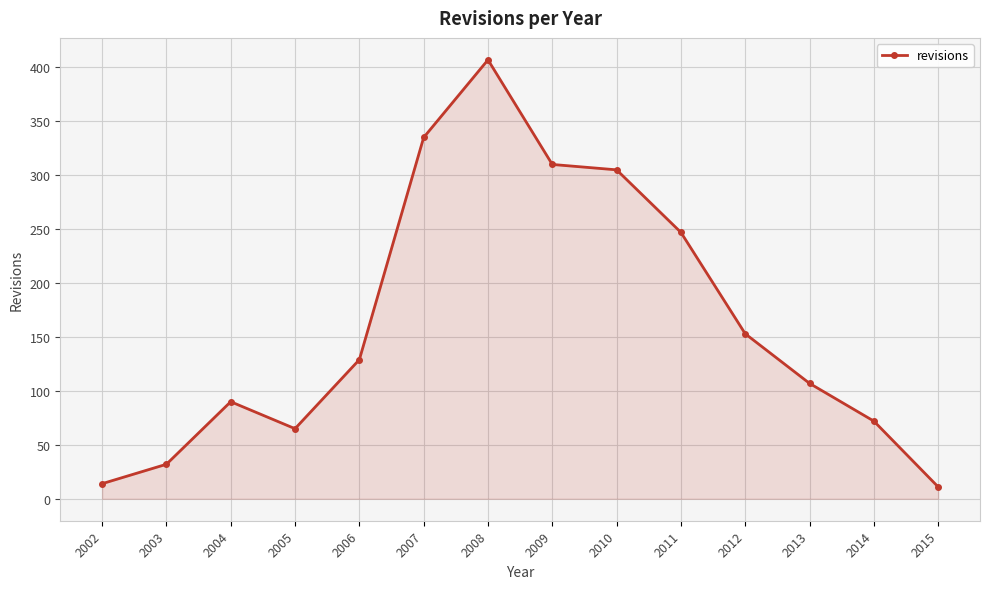

What is the value of the 11th point from the left?

153